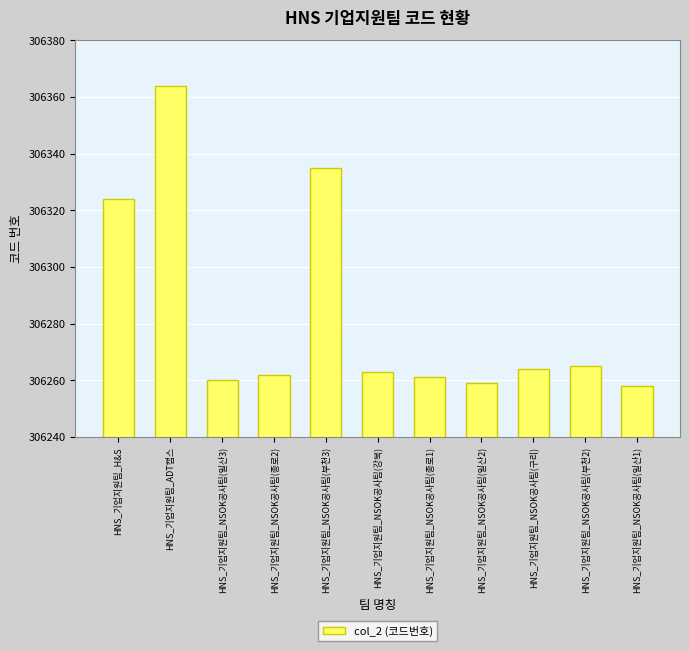

At which category does the chart reach its peak across all series?

HNS_기업지원팀_ADT캡스